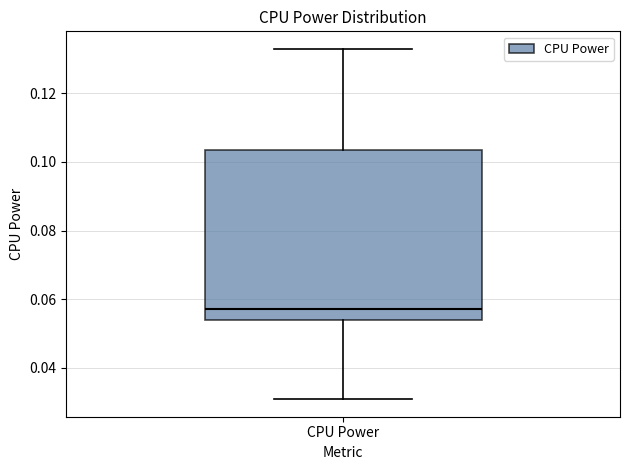

Read this box plot against the y-axis: the position of the median line, the range covered by the box, and the ends of both whiskers. The values are not printed on the chart, so give them approximately, as read against the axis.

median 0.058, box 0.054 to 0.104, whiskers 0.030 to 0.132